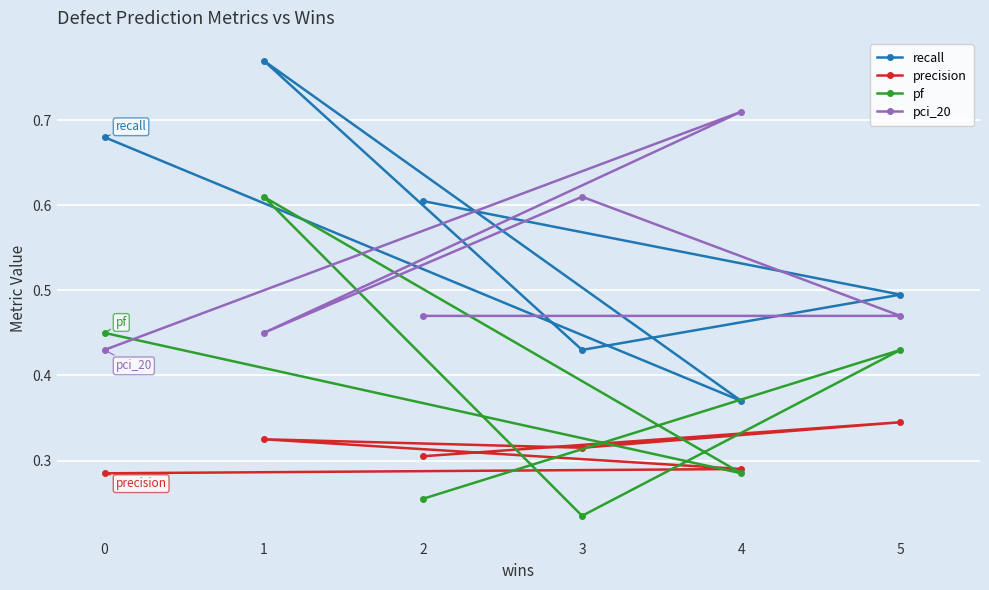

Count the pf values in the range 0 to 1.

6